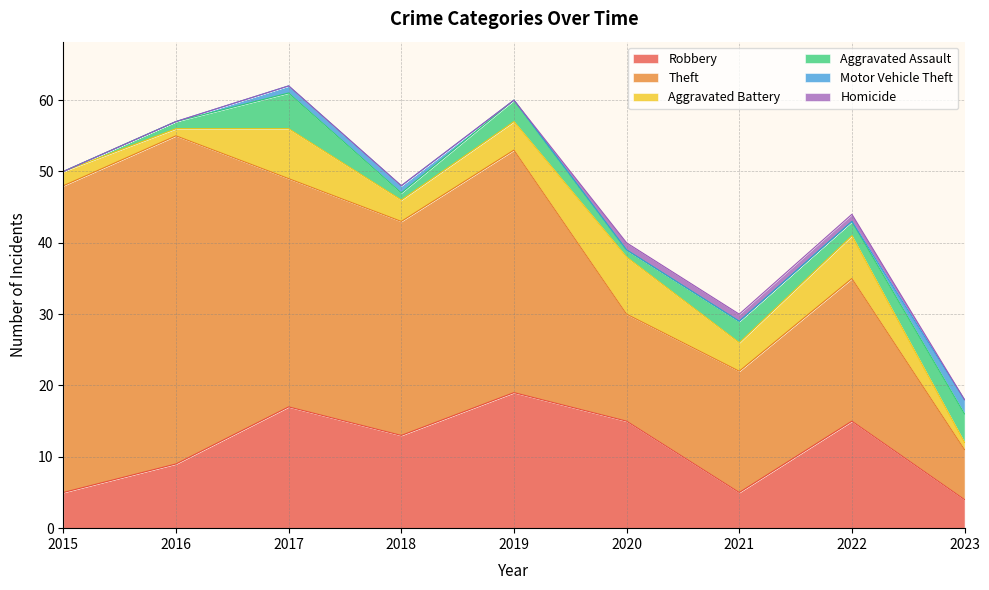

Does the chart have visible grid lines?

Yes